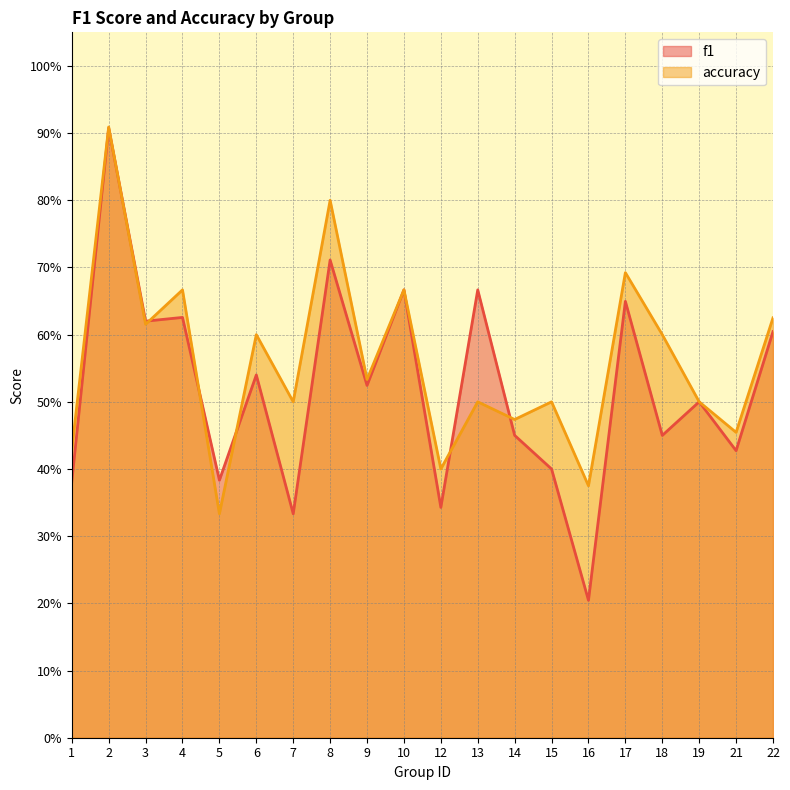

Rank the series by their maximum value, from lowest to highest.

f1, accuracy